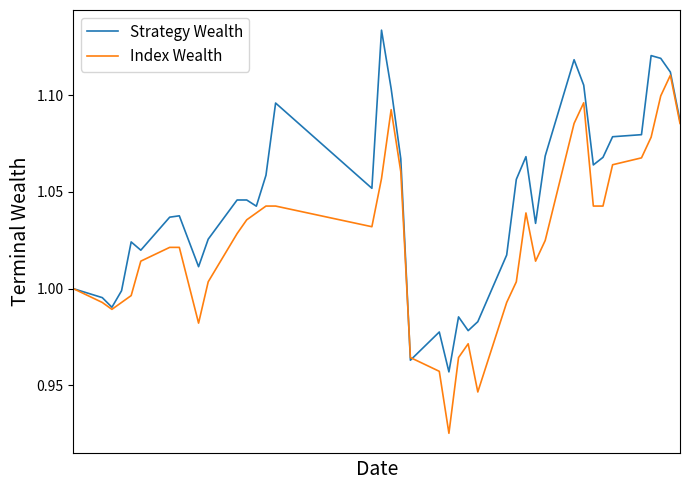

In Strategy Wealth, how many points are lower than both neighbors (excluding endpoints)?

10